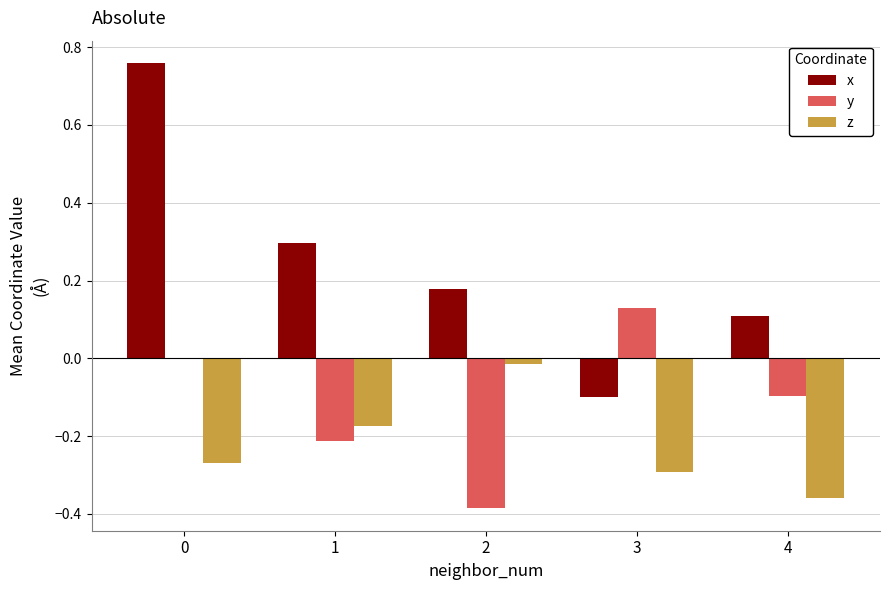

What is the sum of all z values?

-1.1